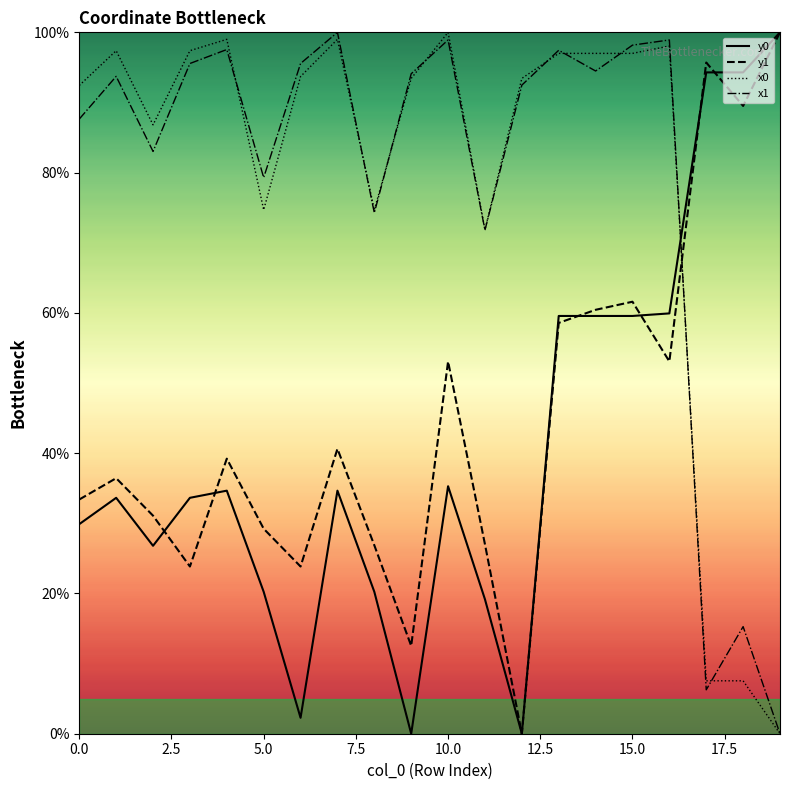

At how many categories does at least one series exceed 41?

20